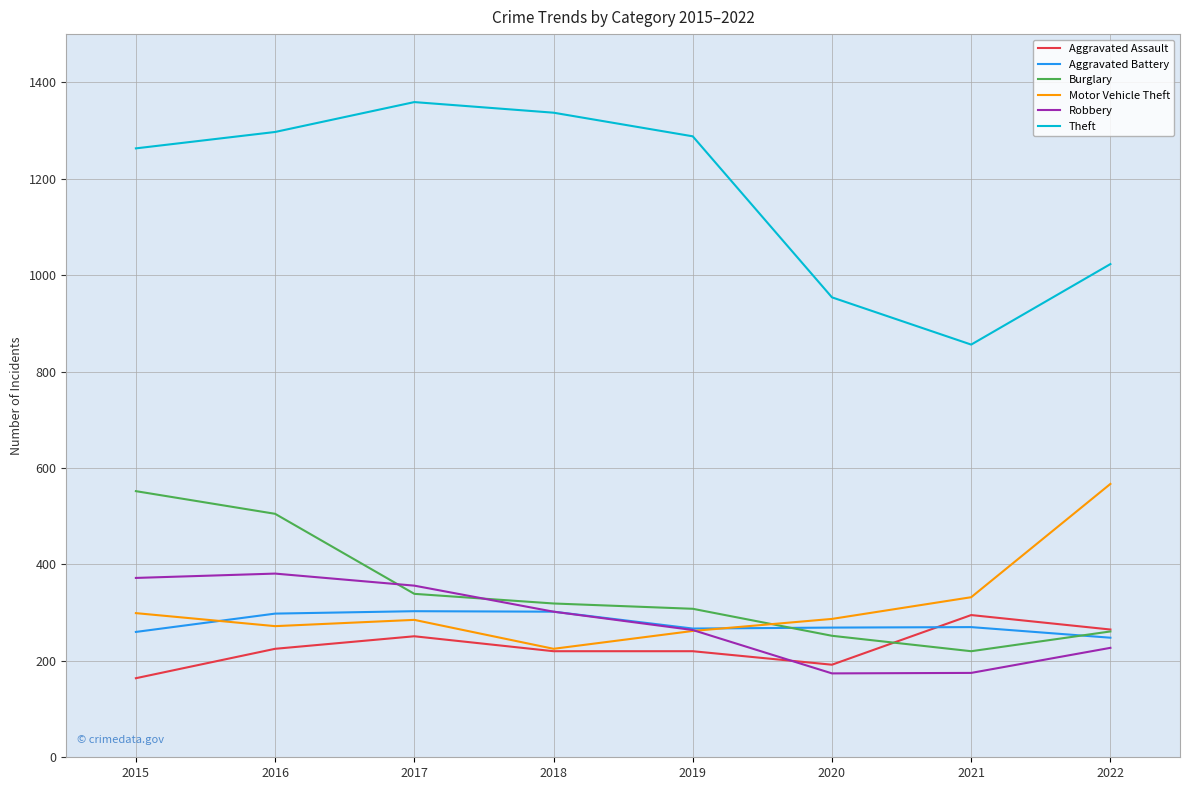

Which category has the highest value in the Aggravated Assault series?

2021